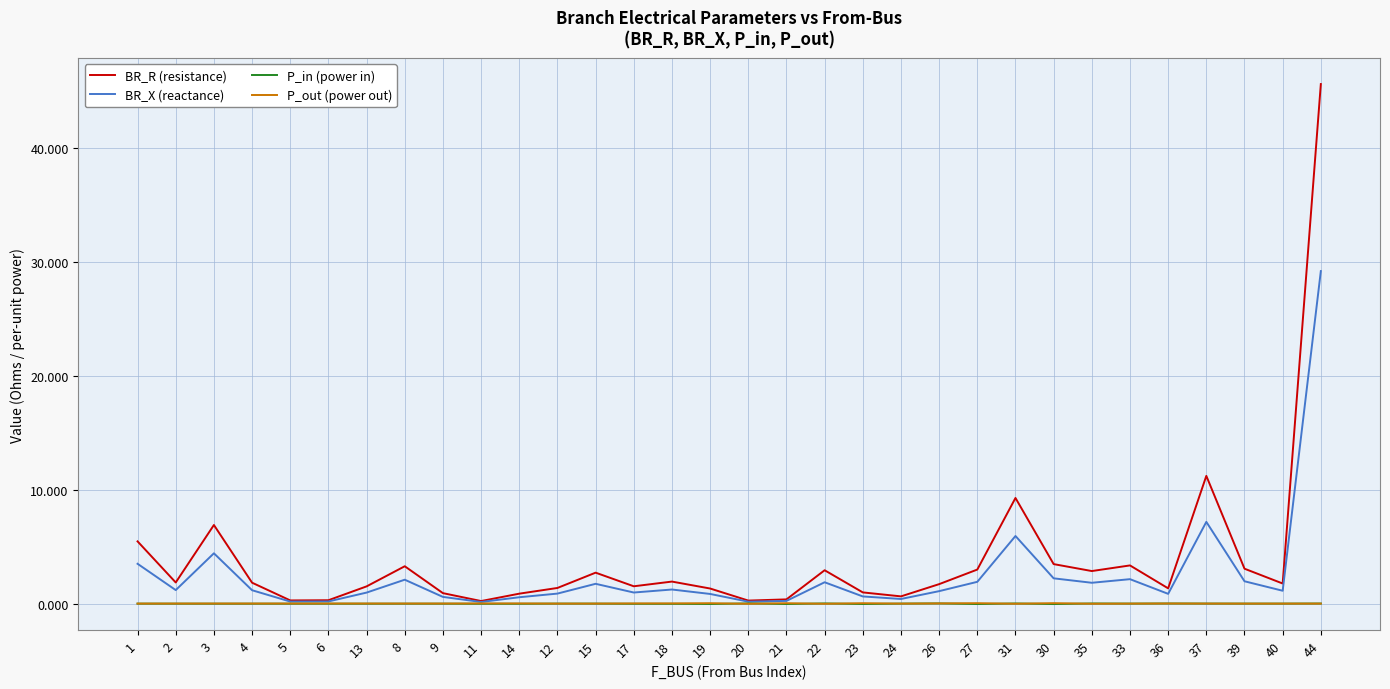

What is the average value of the BR_X (reactance) series?

2.5